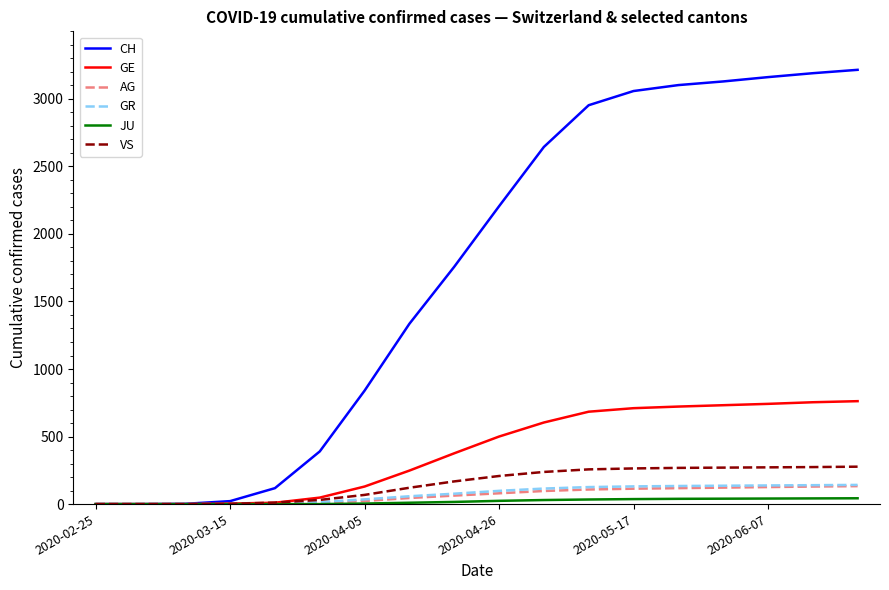

Which series has the widest spread of values?

CH